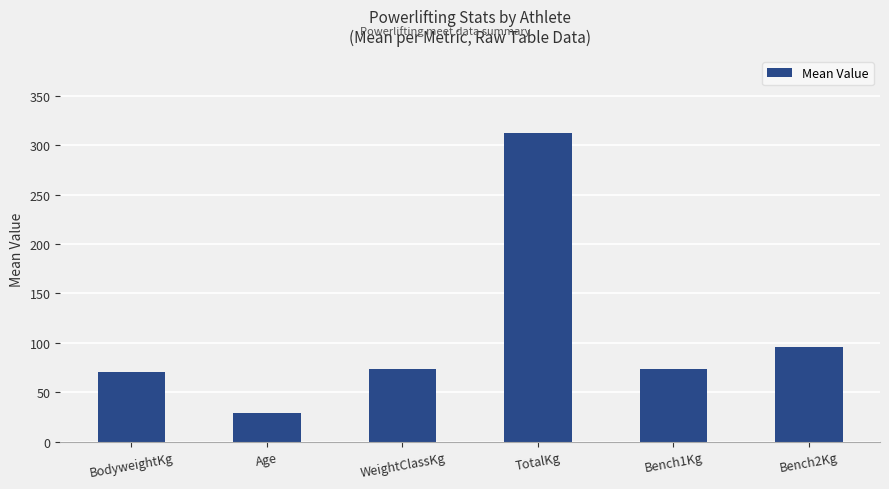

Which label corresponds to the largest value in the chart?

TotalKg